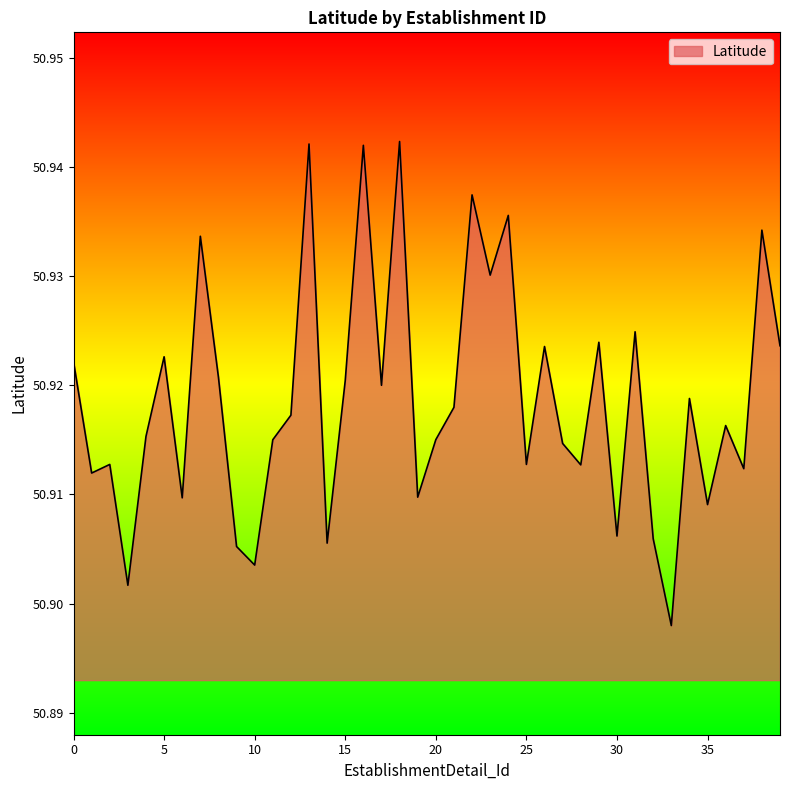

How many lines are shown in the chart?

1